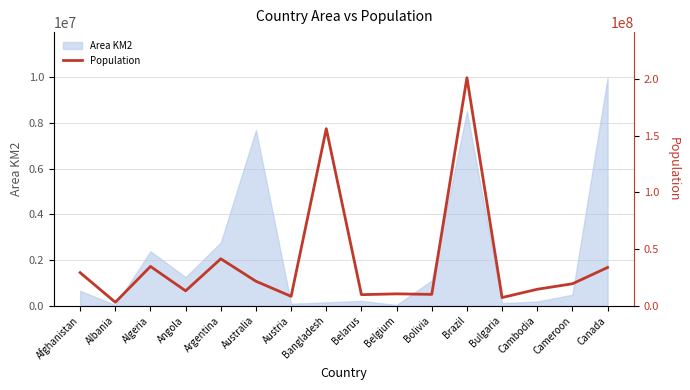

How many lines are shown in the chart?

1